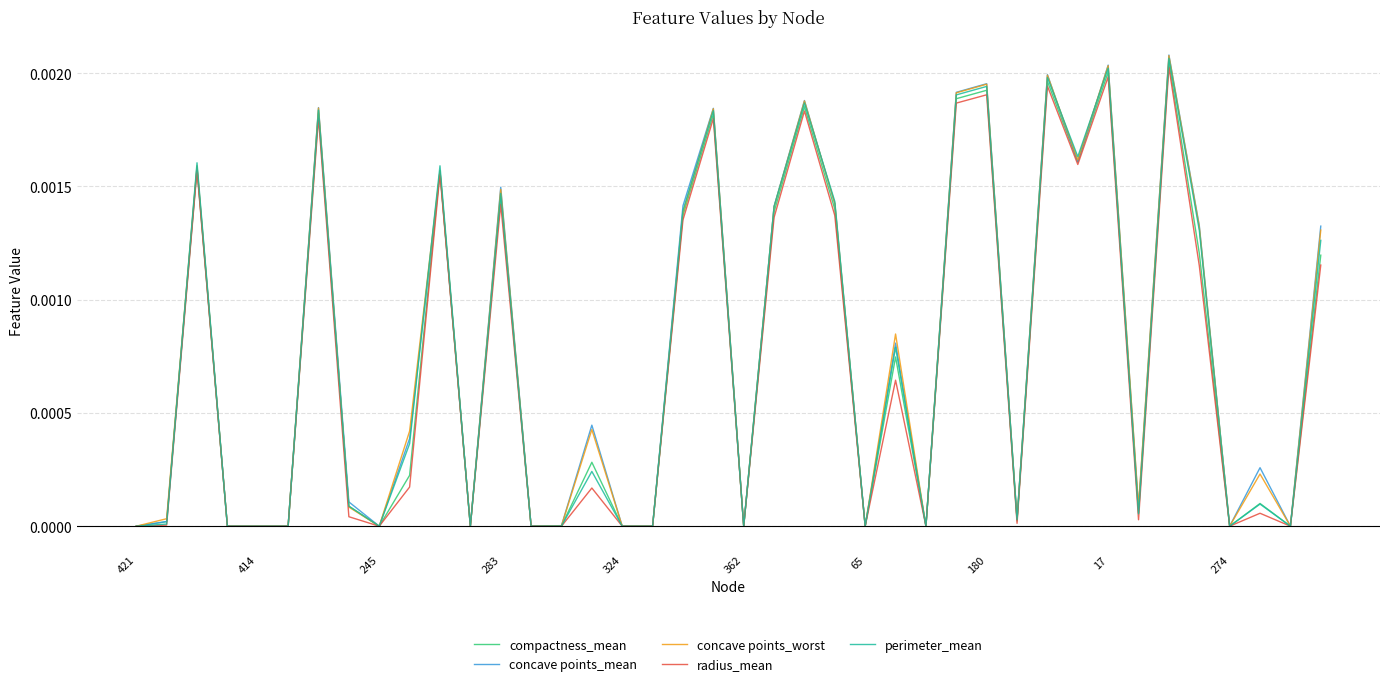

Which series has the largest range (max minus min)?

concave points_mean